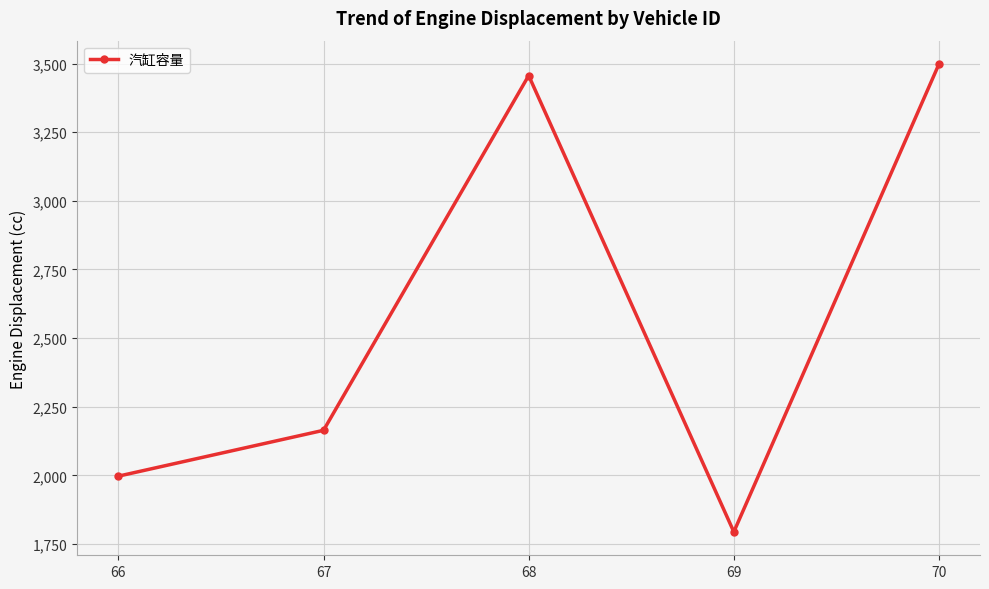

What is the change in value from 66 to 69?

-203